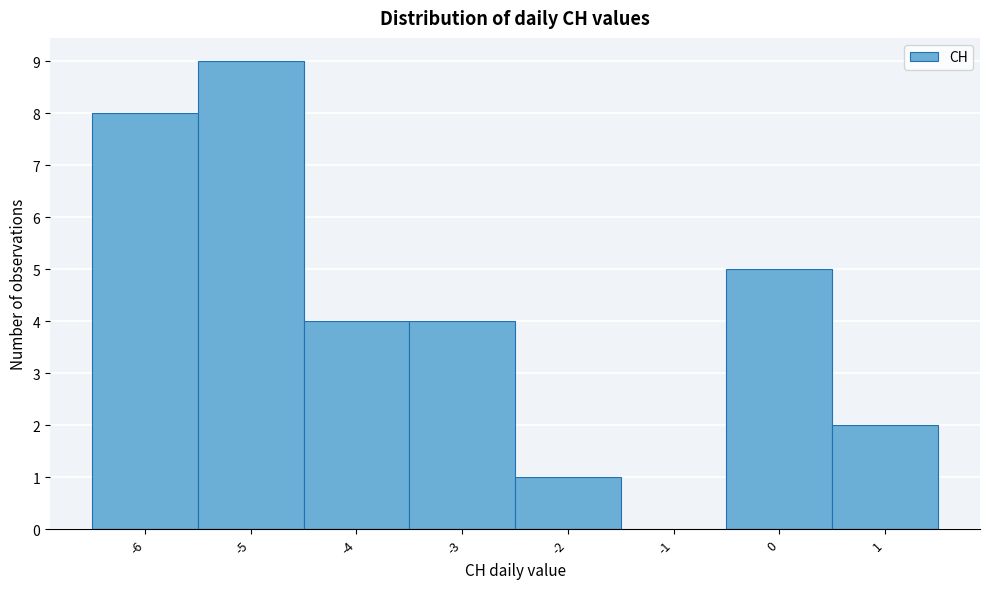

Reading left to right, transcribe this chart: for each bar, give the range it covers on the x-axis and its height. The values are not printed on the chart, so give them approximately, as read against the axis.

-6.5 to -5.5: 8
-5.5 to -4.5: 9
-4.5 to -3.5: 4
-3.5 to -2.5: 4
-2.5 to -1.5: 1
-1.5 to -0.5: 0
-0.5 to 0.5: 5
0.5 to 1.5: 2